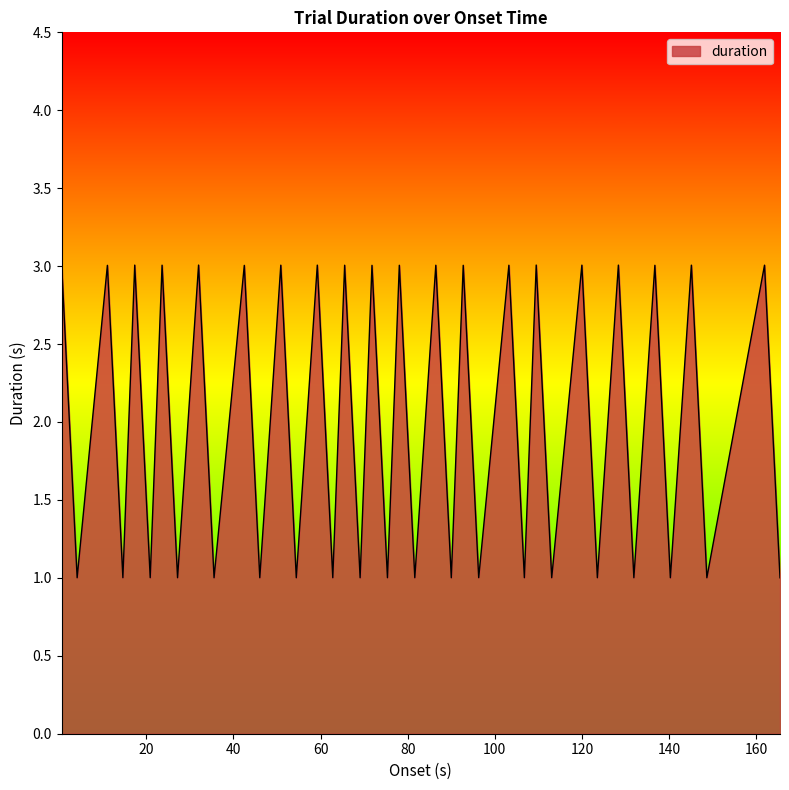

What is the greatest value displayed?

3.0